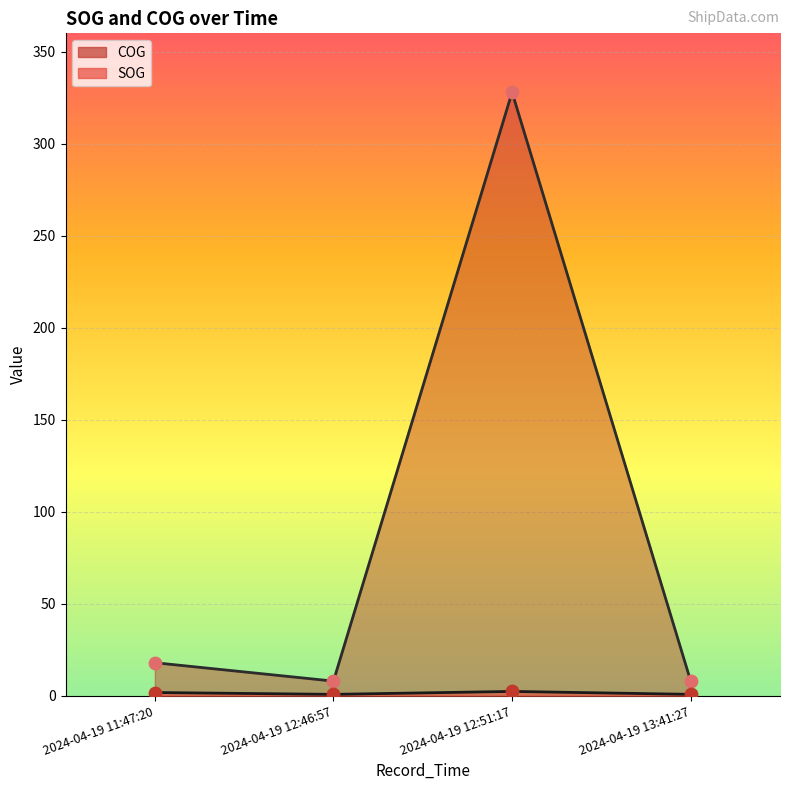

Which series contains the lowest Y value?

SOG